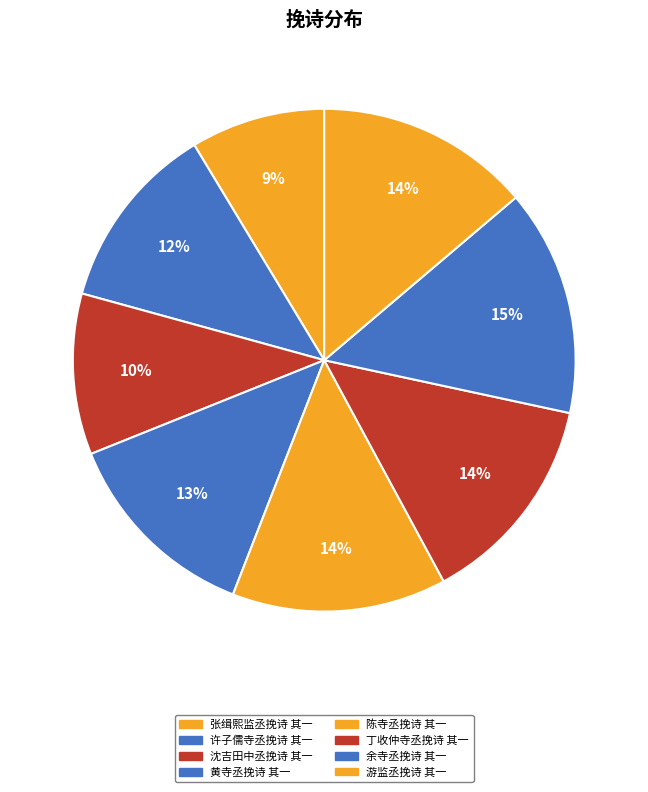

Combined, do 许子儒寺丞挽诗 其一 and 游监丞挽诗 其一 account for over 50%?

No